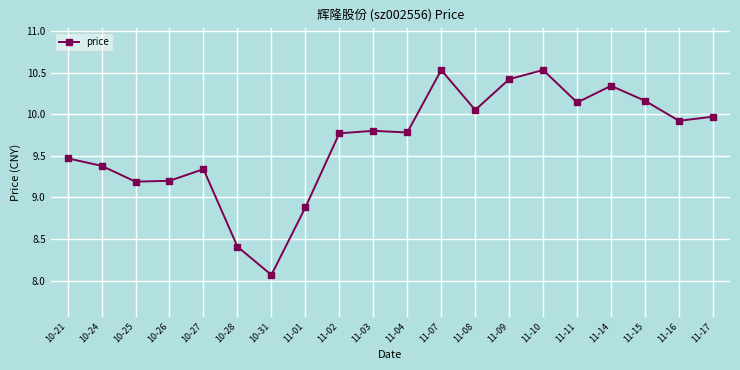

What is the approximate value at 11-01?

8.9